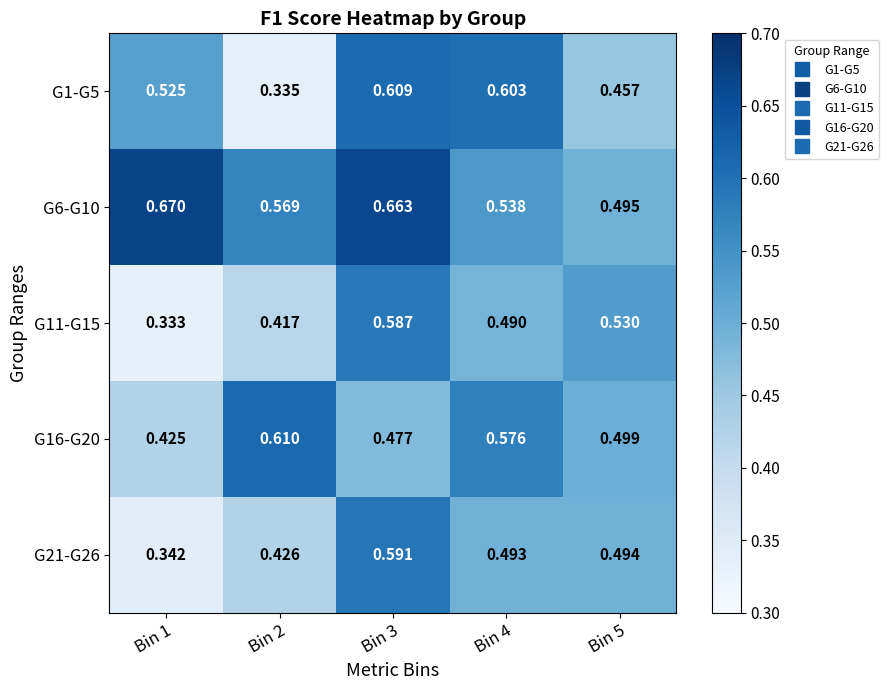

Is the value of G6-G10 at Bin 2 greater than the value of G16-G20 at Bin 3?

Yes